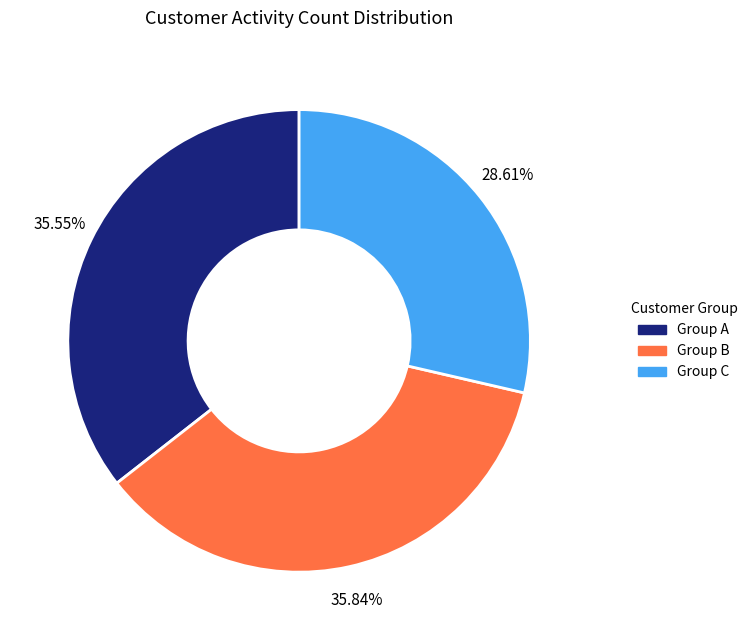

Combined, do Group A and Group B account for over 50%?

Yes